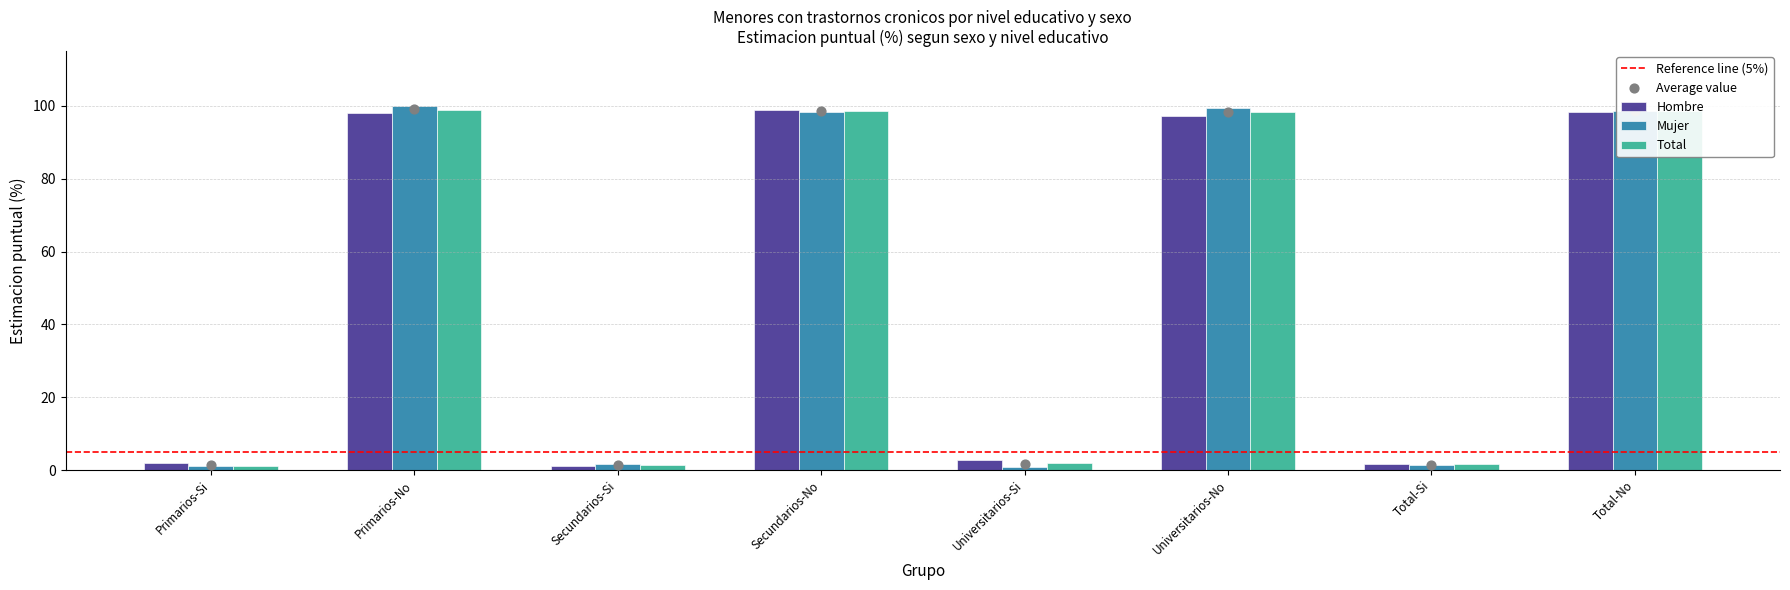

Is the value of Total at Primarios-Si greater than the value of Hombre at Universitarios-No?

No